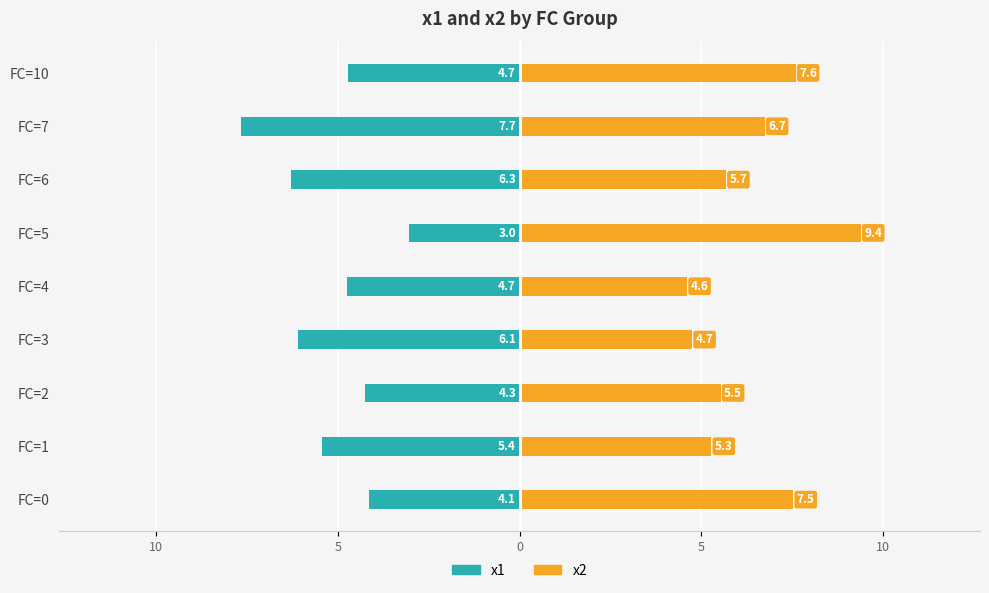

What are all the series names shown in the legend?

x1, x2